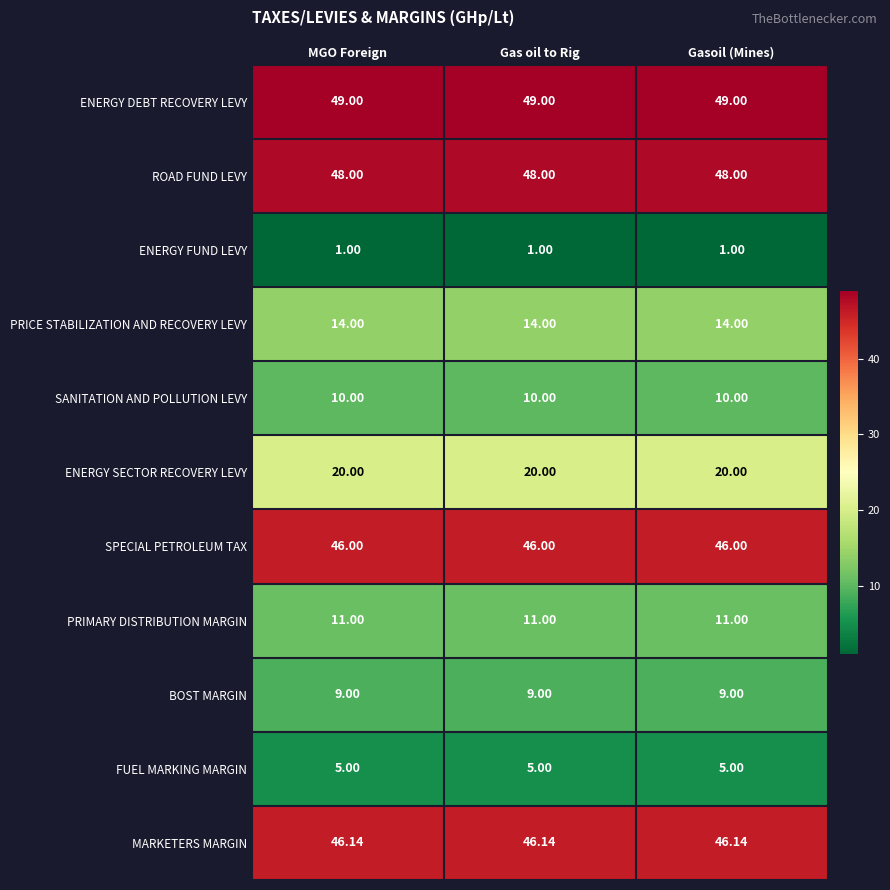

Is the value of ENERGY SECTOR RECOVERY LEVY at MGO Foreign greater than the value of SPECIAL PETROLEUM TAX at Gasoil (Mines)?

No